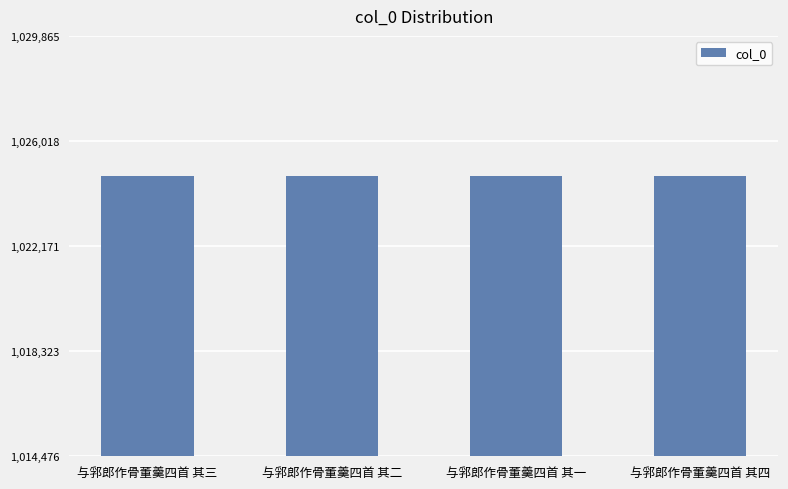

What is the average value?

1024737